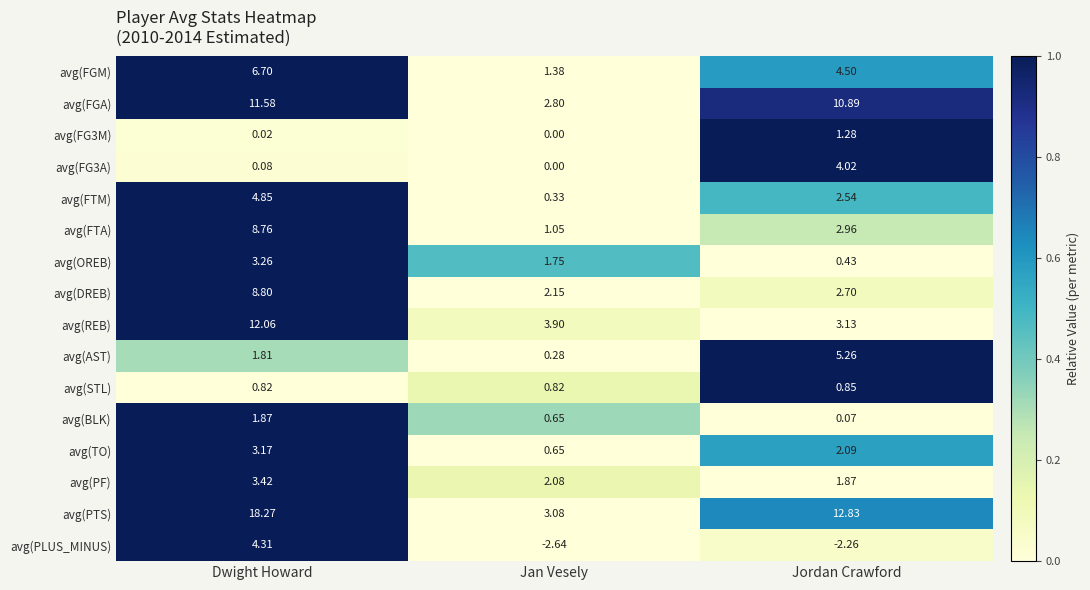

At which label is avg(PLUS_MINUS) closest to 0?

Jordan Crawford